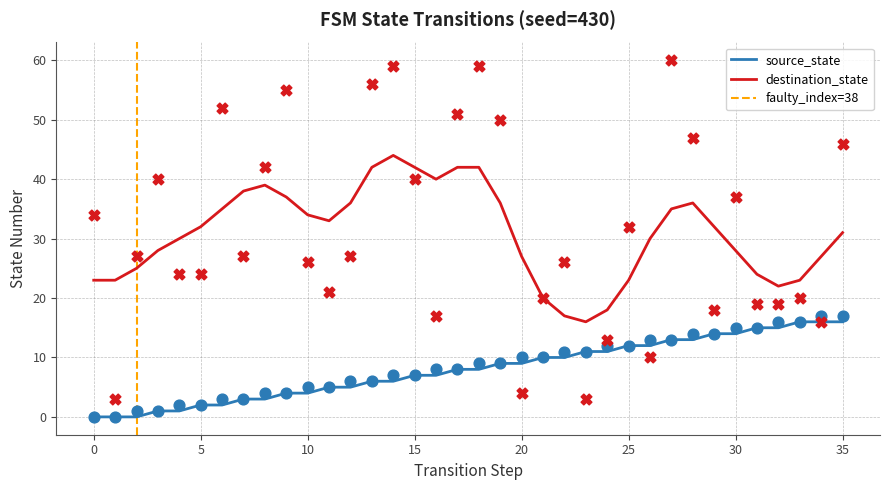

Is the value of source_state at 33 greater than the value of destination_state at 32?

No